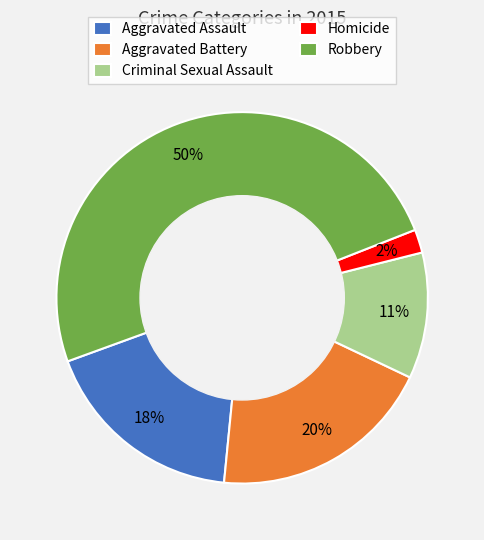

How many slices are in this pie chart?

5